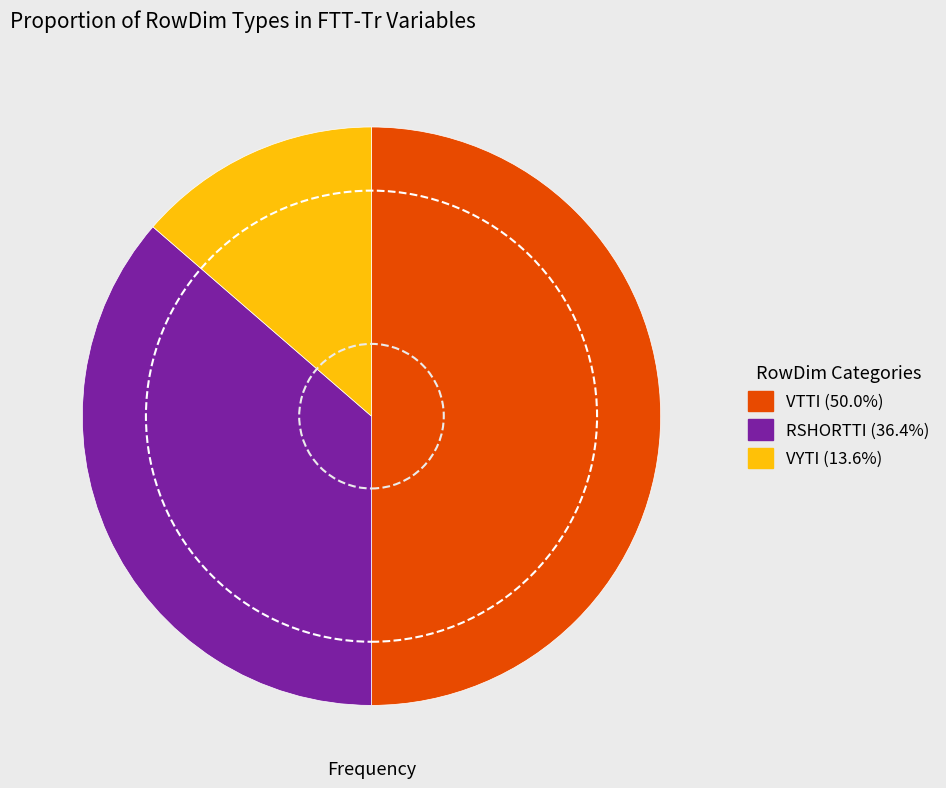

How many segments does this pie chart have?

3